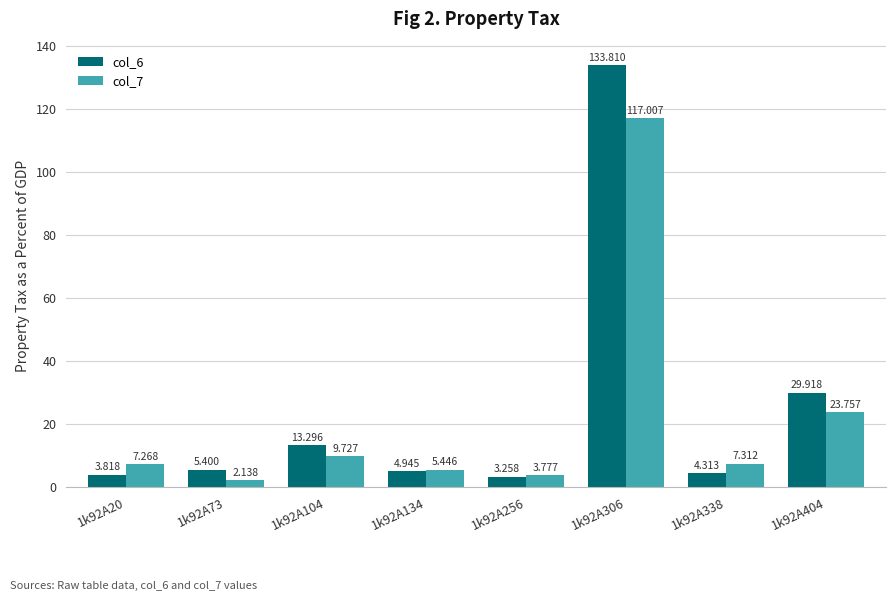

Reading left to right, what are all the values shown in this chart?

col_6: 1k92A20=3.8	1k92A73=5.4	1k92A104=13.3	1k92A134=4.9	1k92A256=3.3	1k92A306=133.8	1k92A338=4.3	1k92A404=29.9
col_7: 1k92A20=7.3	1k92A73=2.1	1k92A104=9.7	1k92A134=5.4	1k92A256=3.8	1k92A306=117.0	1k92A338=7.3	1k92A404=23.8